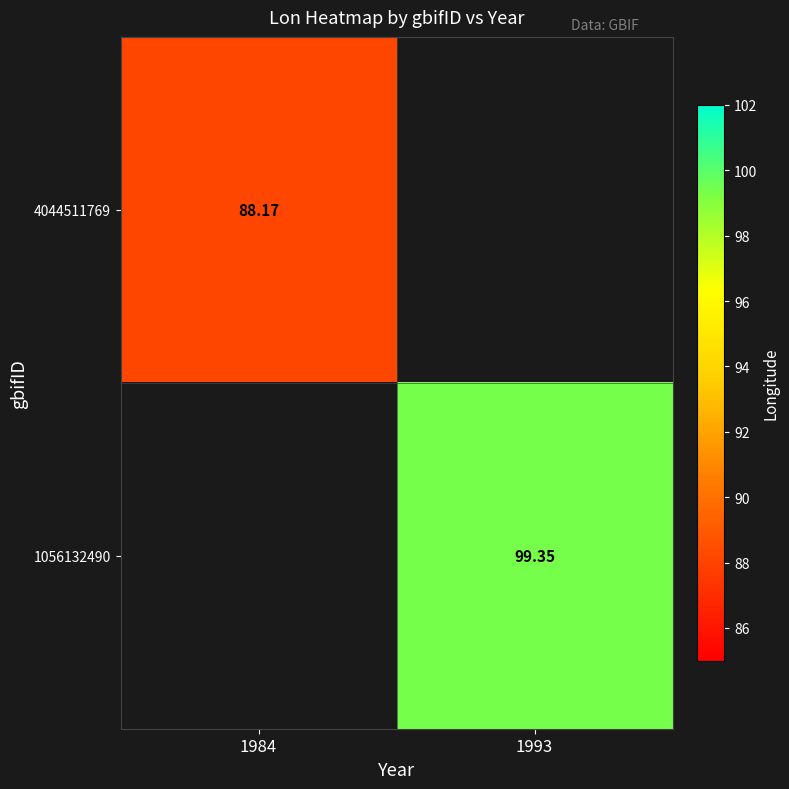

What is the smallest value displayed?

88.2